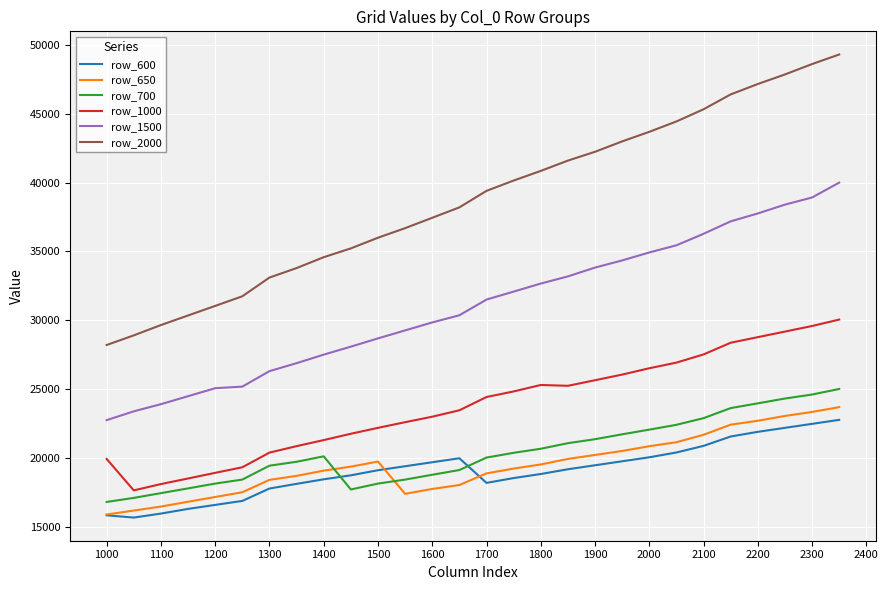

Which series has the largest total across all categories?

row_2000